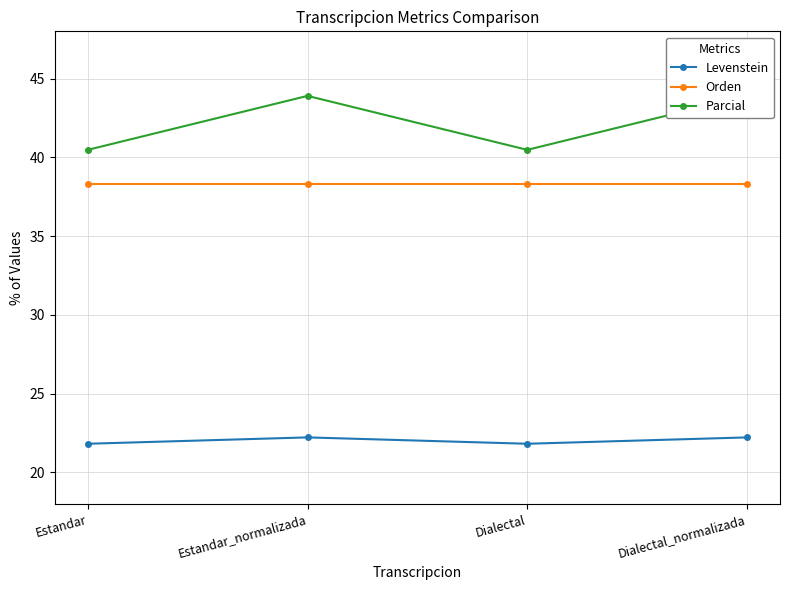

What is the value of the Orden point at the 1st from the left?

38.3